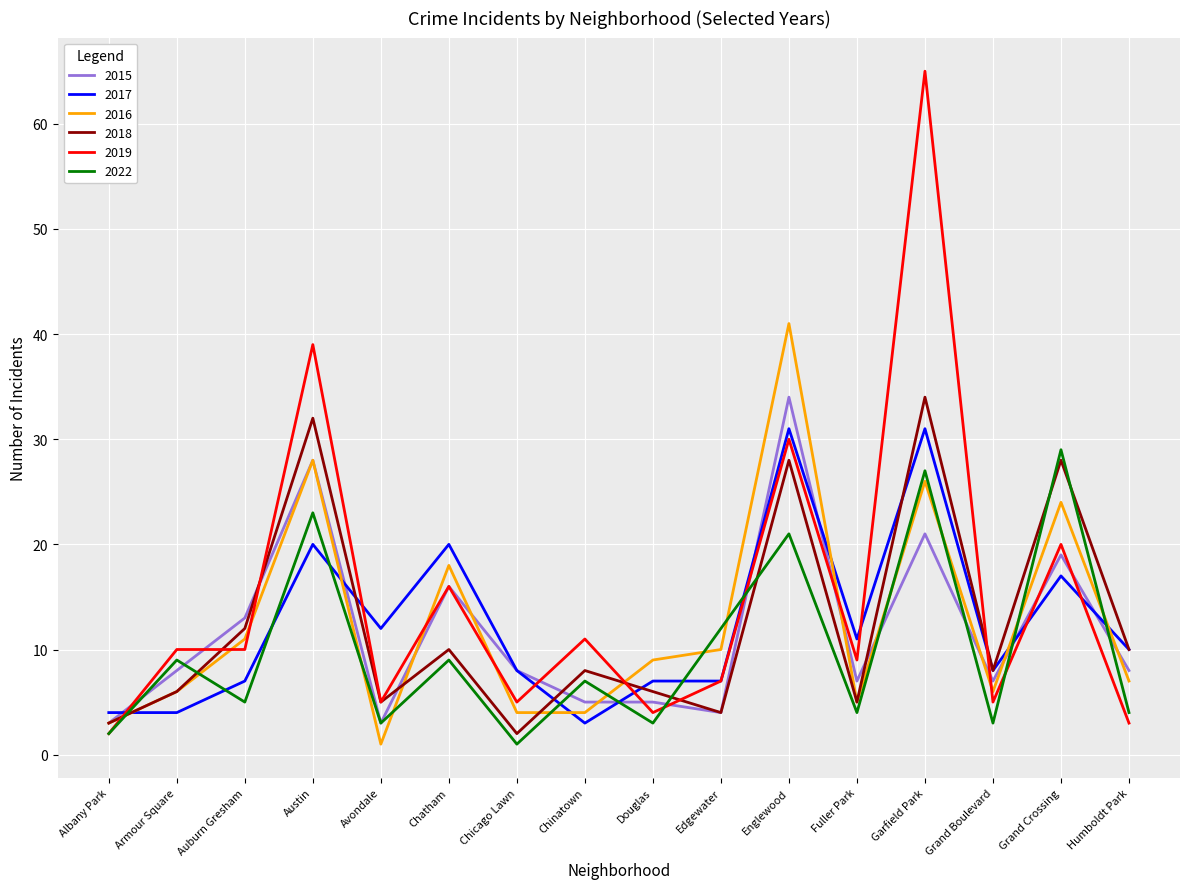

The value of 2018 at Auburn Gresham is 12. True or false?

True